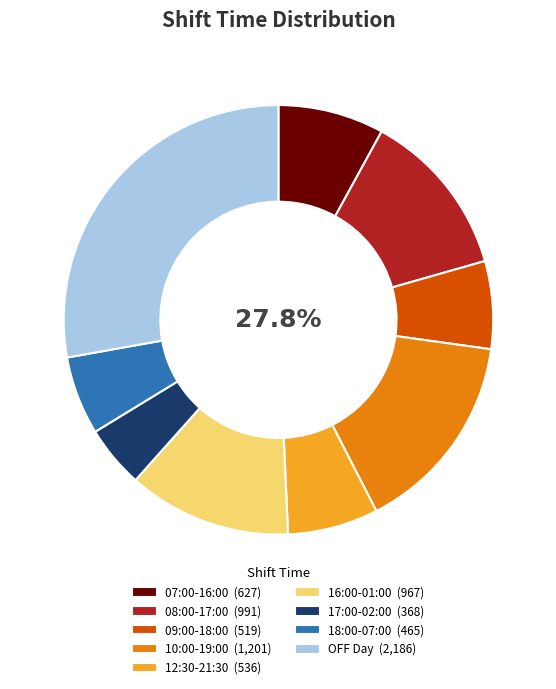

How many segments does this pie chart have?

9